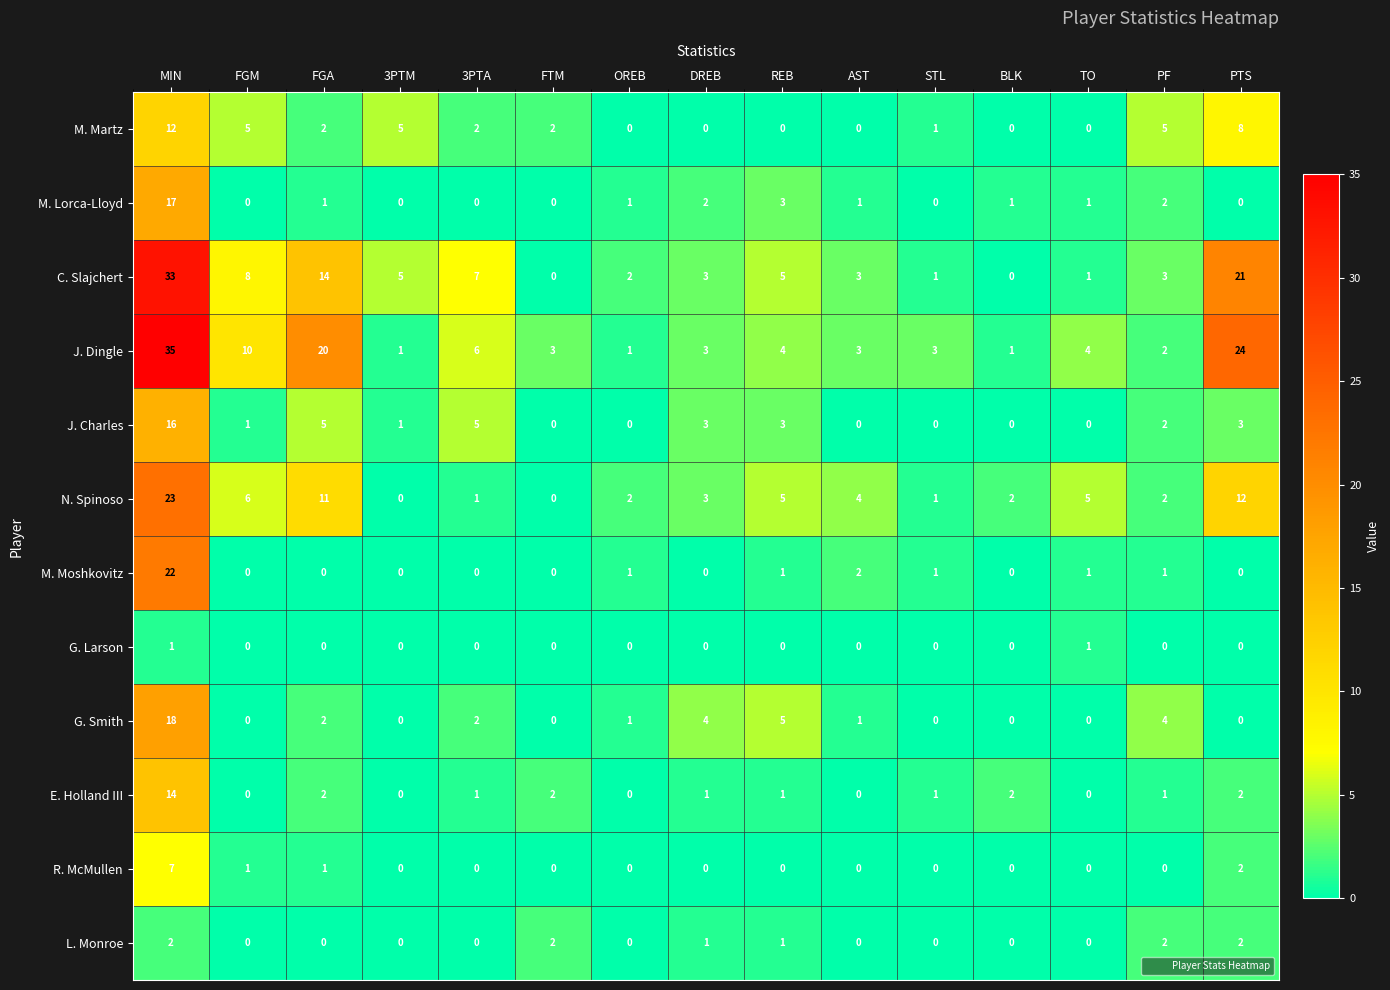

The C. Slajchert series shows 5 at AST. True or false?

False